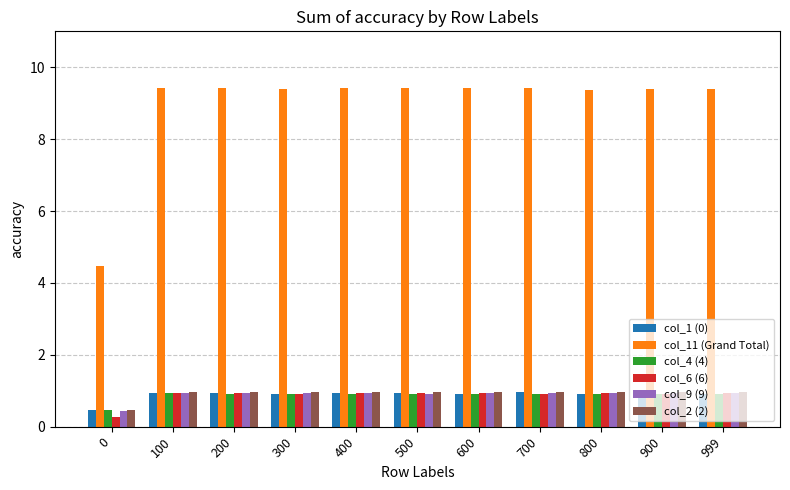

What is the spread (max minus min) of values at 100?

8.5